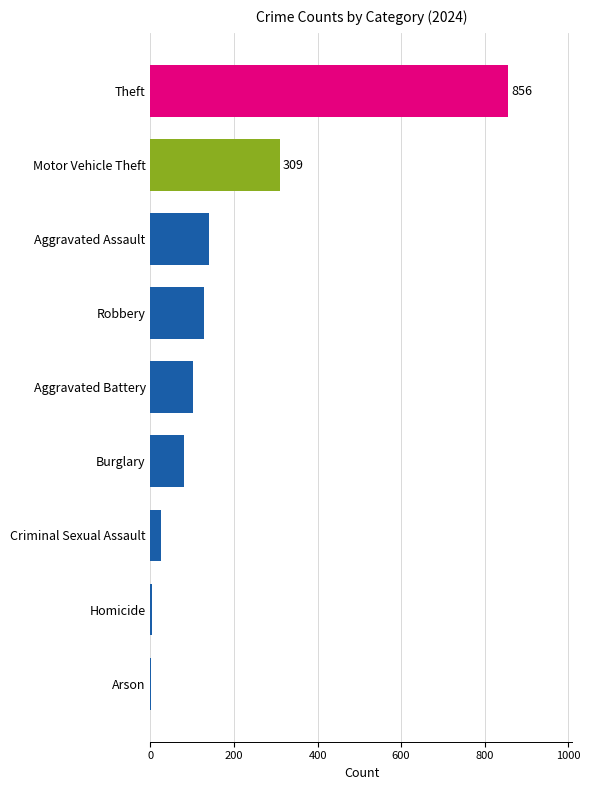

What is the change in value from Burglary to Motor Vehicle Theft?

+229